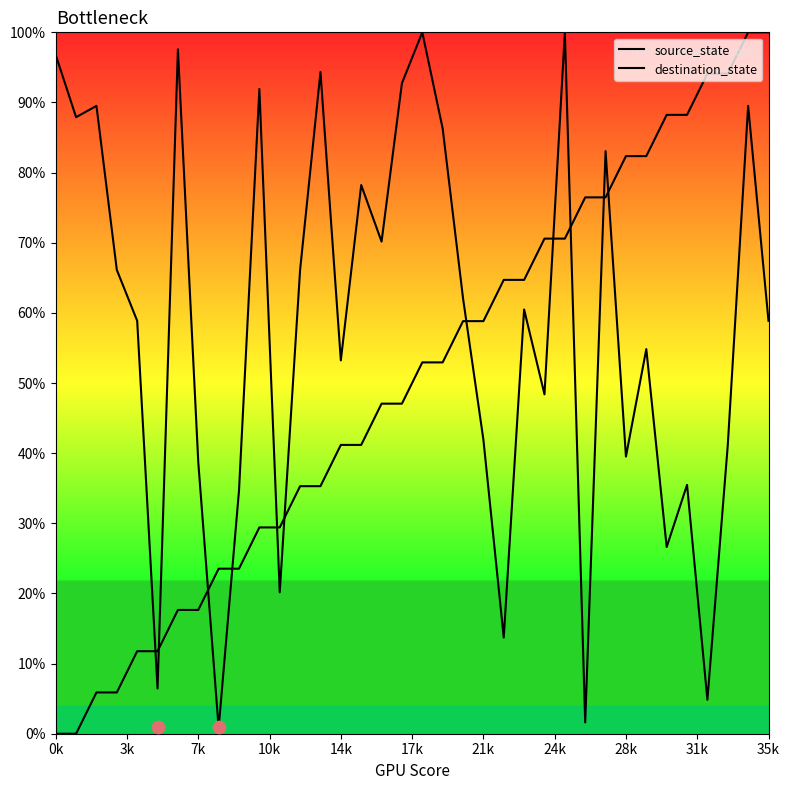

Which series has the largest Y range (max minus min)?

source_state